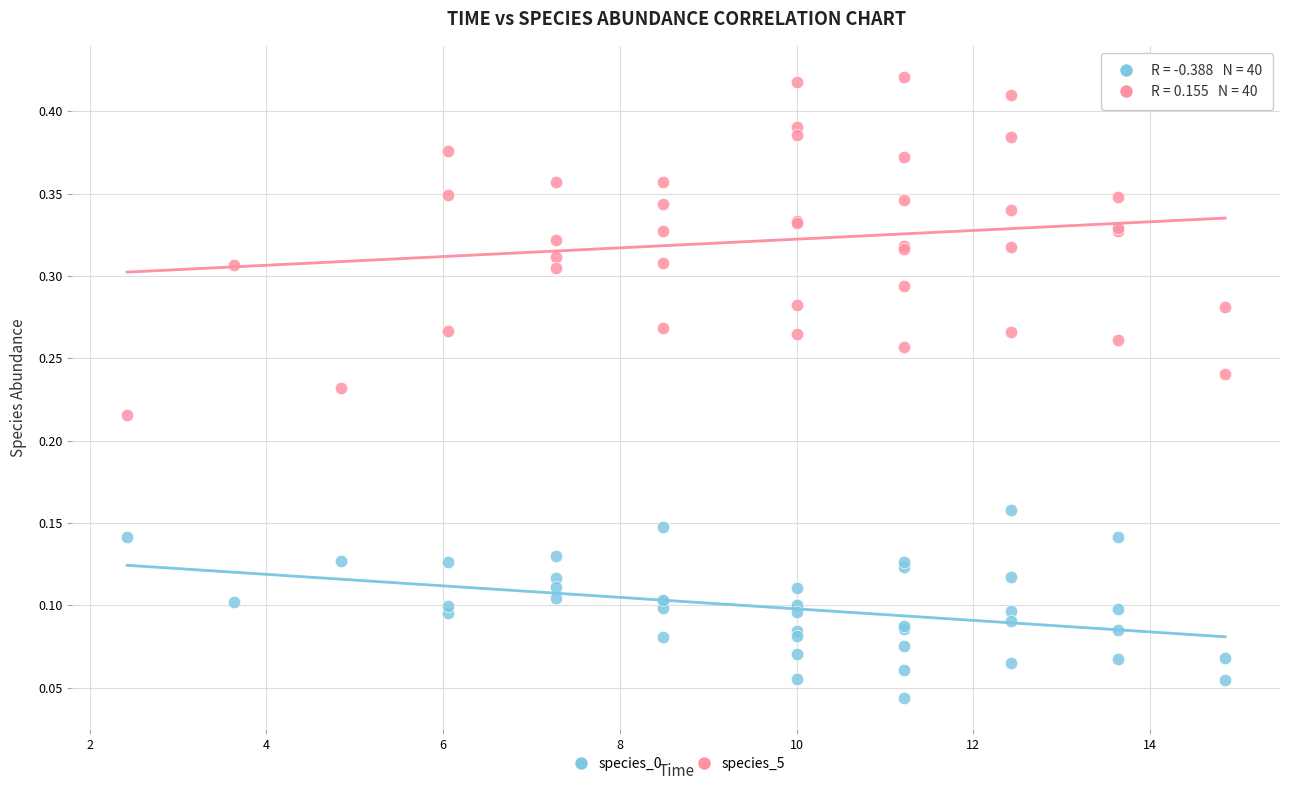

Which series has the largest Y range (max minus min)?

species_5